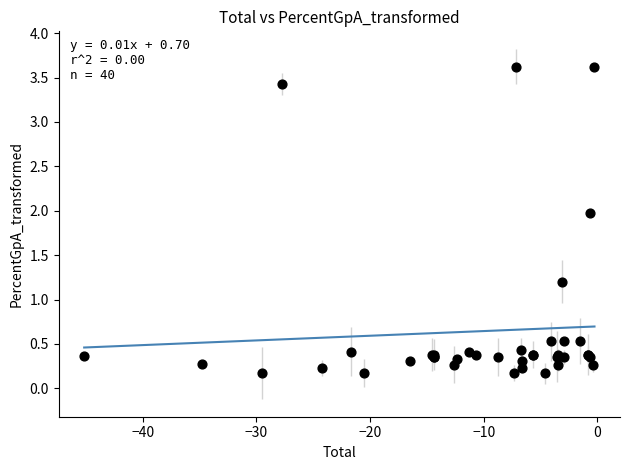

What Y value in the scatter plot is closest to 1?

1.2